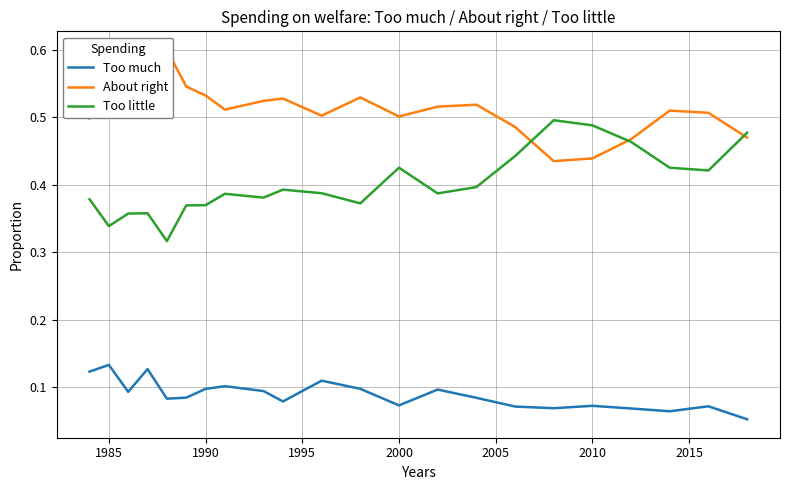

Where is the first local maximum for Too much?

1985